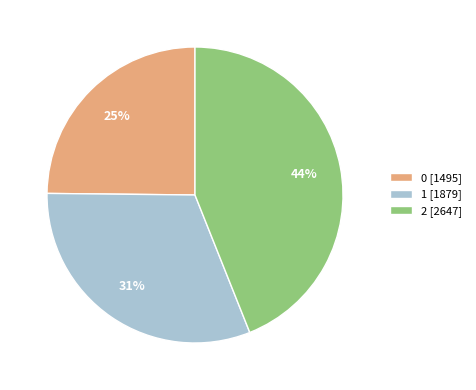

What percentage is the 1 slice, to the nearest percent?

31%